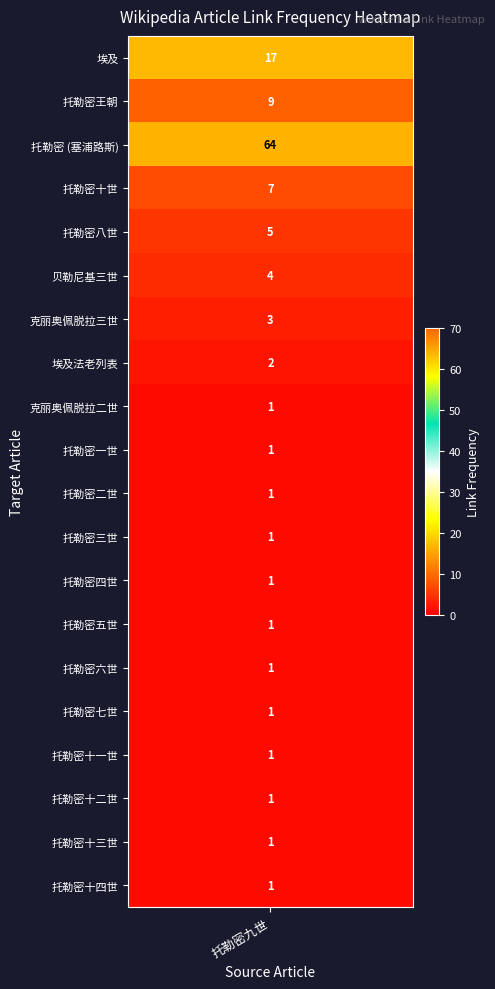

True or false: the data shows 1 at 托勒密五世.

False